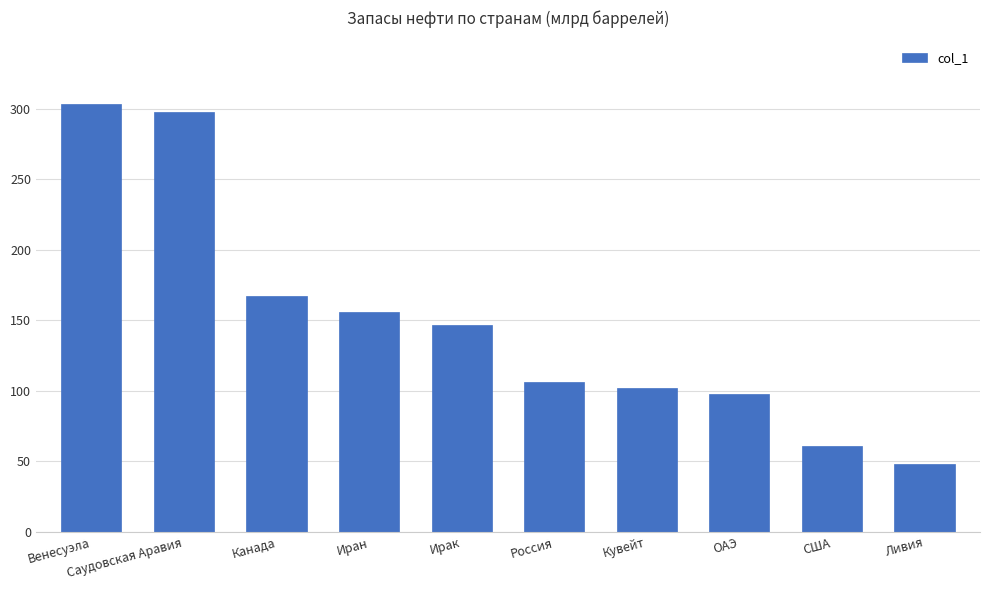

What is the label of the 7th bar from the left?

Кувейт